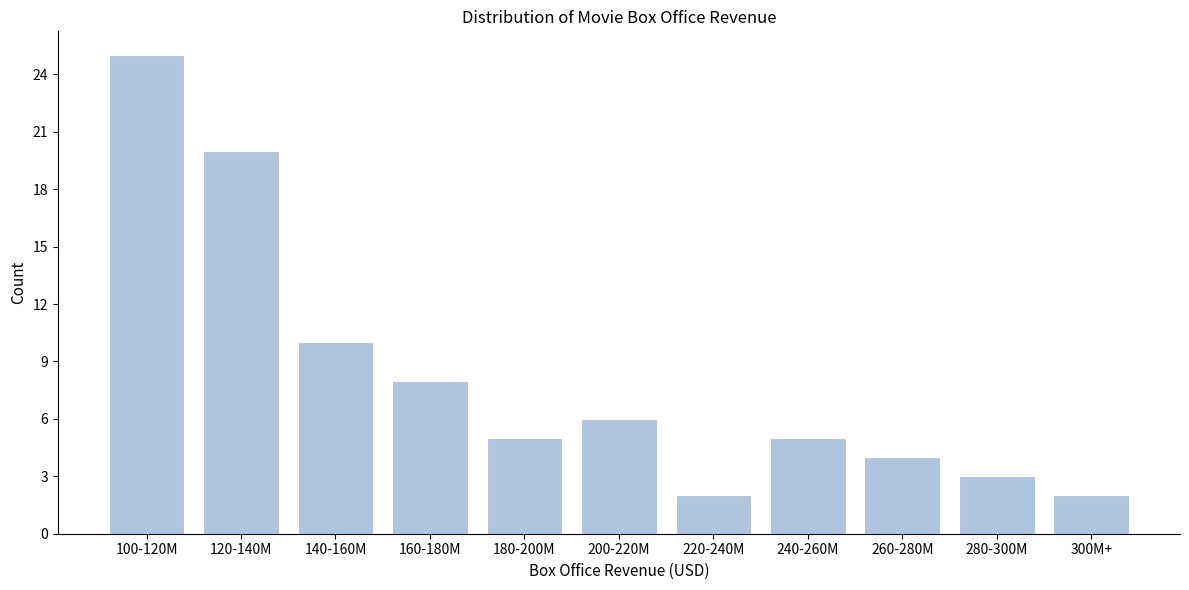

Reading left to right, list all the values displayed in this chart.

100-120M=25	120-140M=20	140-160M=10	160-180M=8	180-200M=5	200-220M=6	220-240M=2	240-260M=5	260-280M=4	280-300M=3	300M+=2